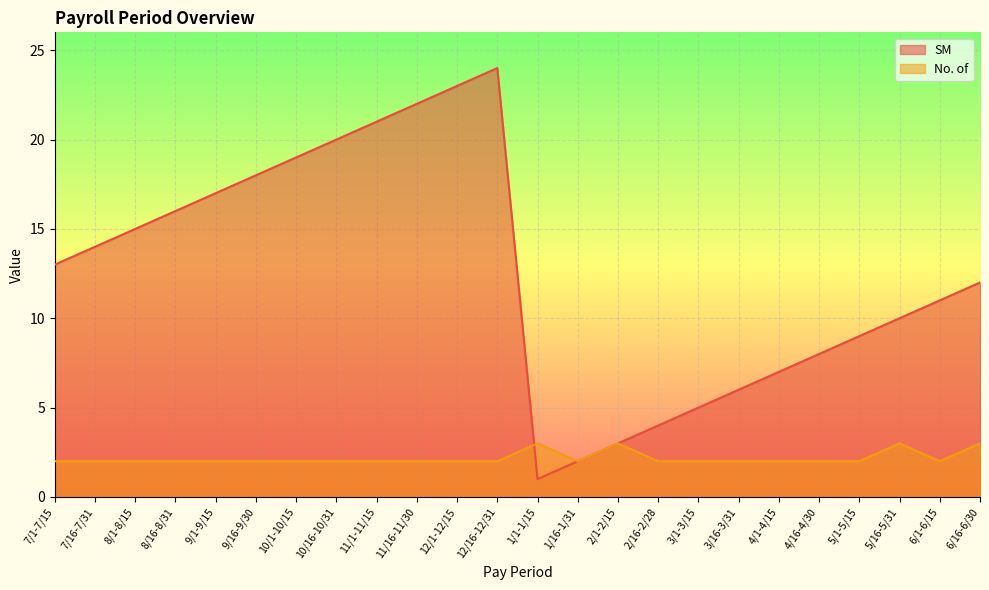

How many data points in SM are above 13?

11